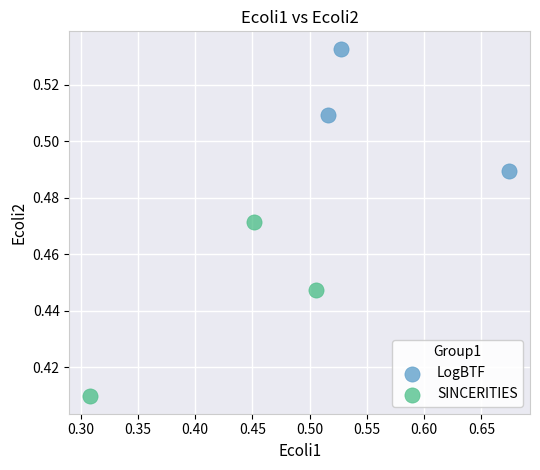

Which series reaches the maximum Y coordinate?

LogBTF